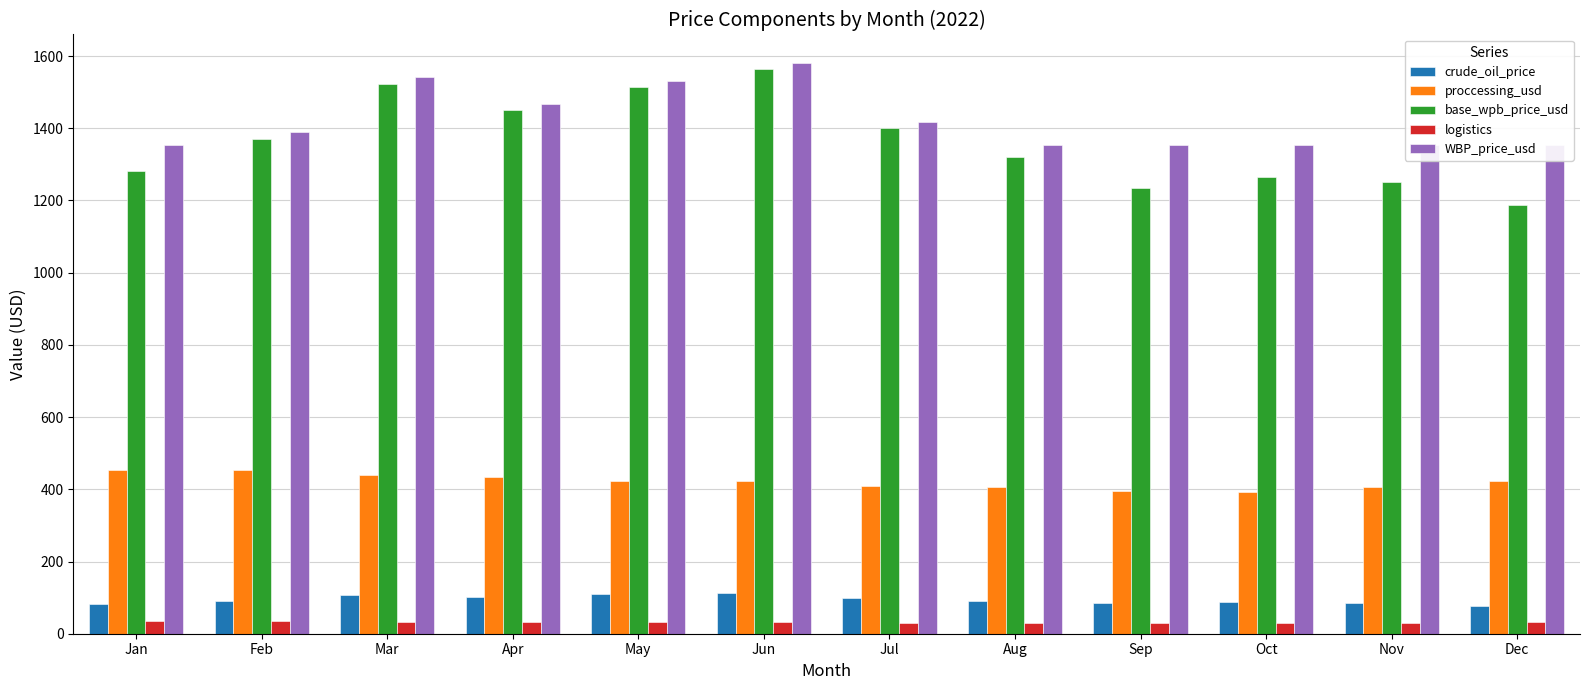

The WBP_price_usd series shows 1390.2 at Feb. True or false?

True